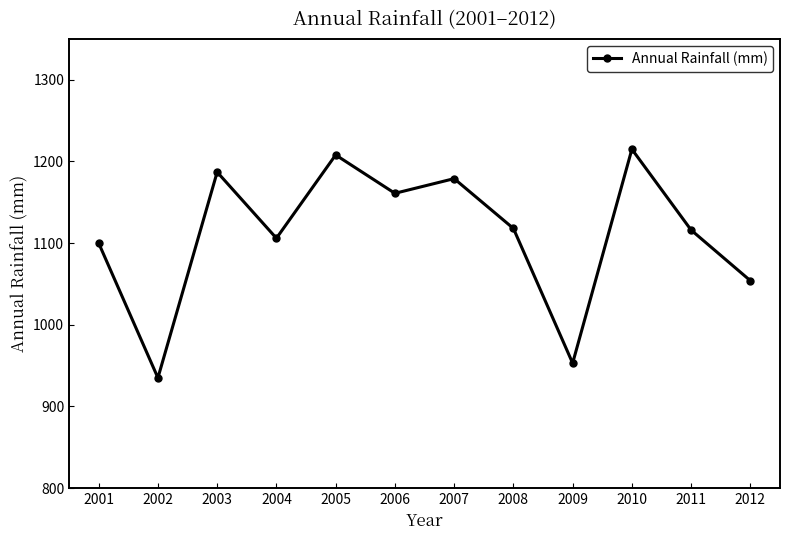

What is the change in value from 2006 to 2011?

-45